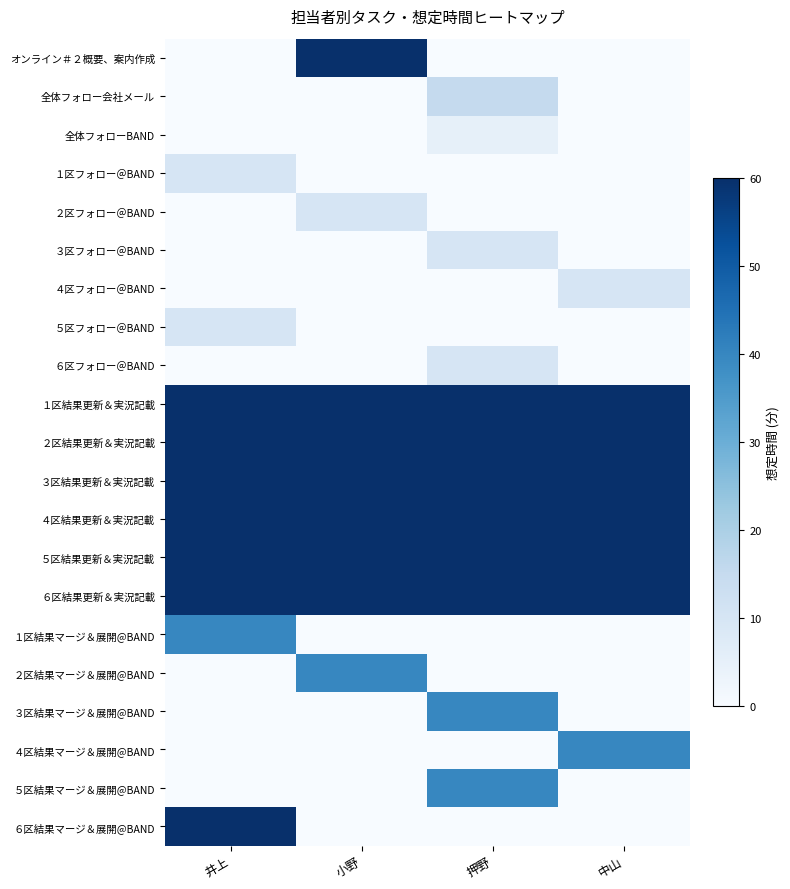

List the series in order of their peak value, lowest first.

全体フォローBAND, １区フォロー＠BAND, ２区フォロー＠BAND, ３区フォロー＠BAND, ４区フォロー＠BAND, ５区フォロー＠BAND, ６区フォロー＠BAND, 全体フォロー会社メール, １区結果マージ＆展開@BAND, ２区結果マージ＆展開@BAND, ３区結果マージ＆展開@BAND, ４区結果マージ＆展開@BAND, ５区結果マージ＆展開@BAND, オンライン＃２概要、案内作成, １区結果更新＆実況記載, ２区結果更新＆実況記載, ３区結果更新＆実況記載, ４区結果更新＆実況記載, ５区結果更新＆実況記載, ６区結果更新＆実況記載, ６区結果マージ＆展開@BAND